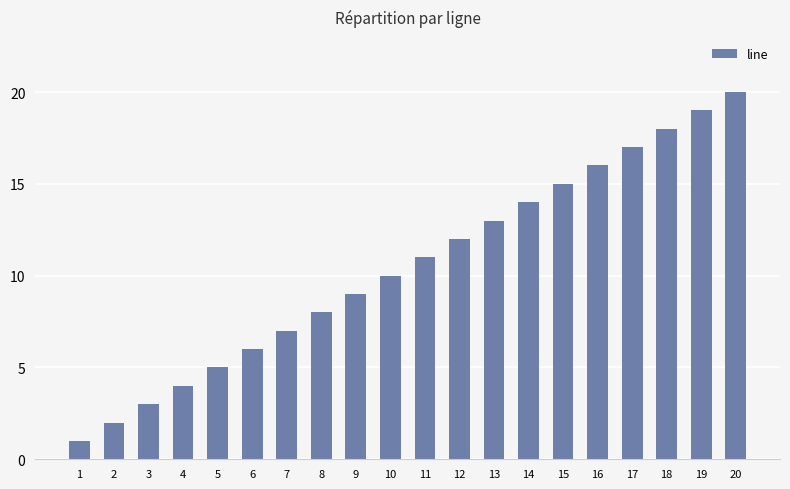

What is the value of the 3rd bar from the left?

3